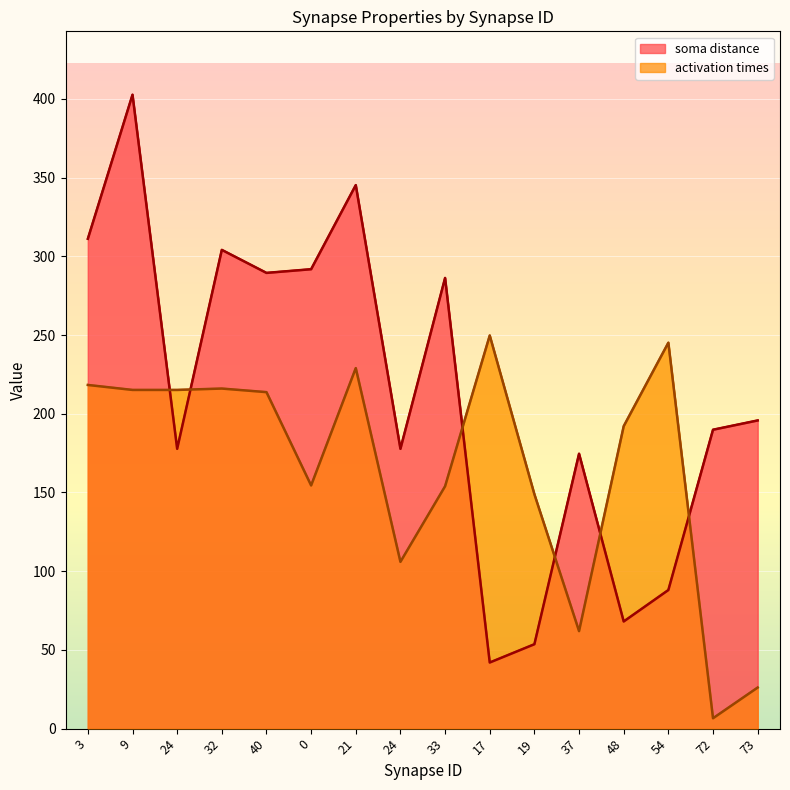

What are all the series names shown in the legend?

soma distance, activation times